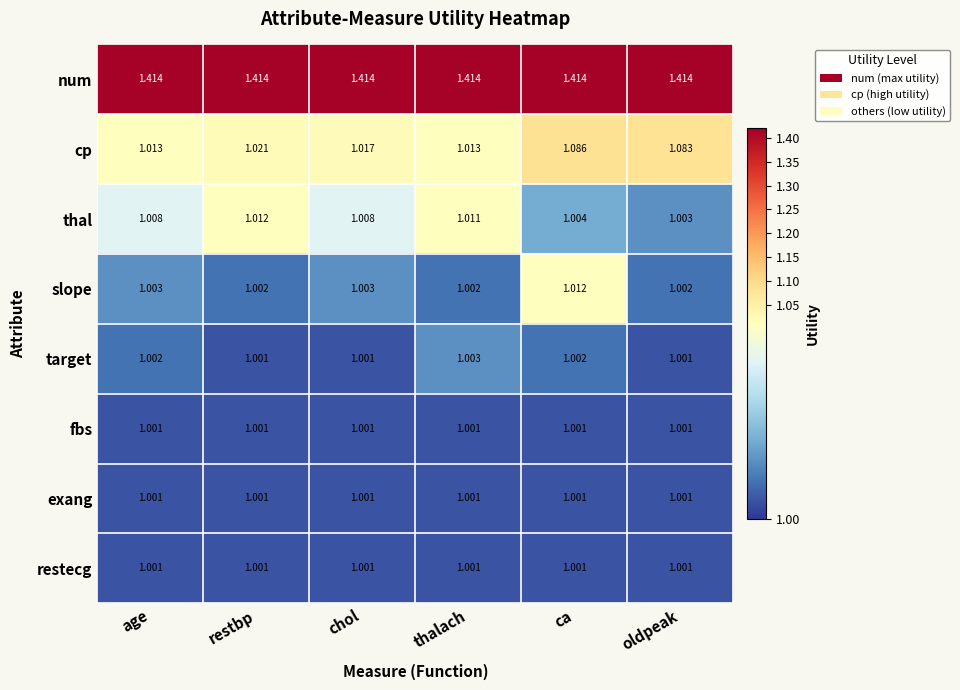

Which series has the widest spread of values?

cp